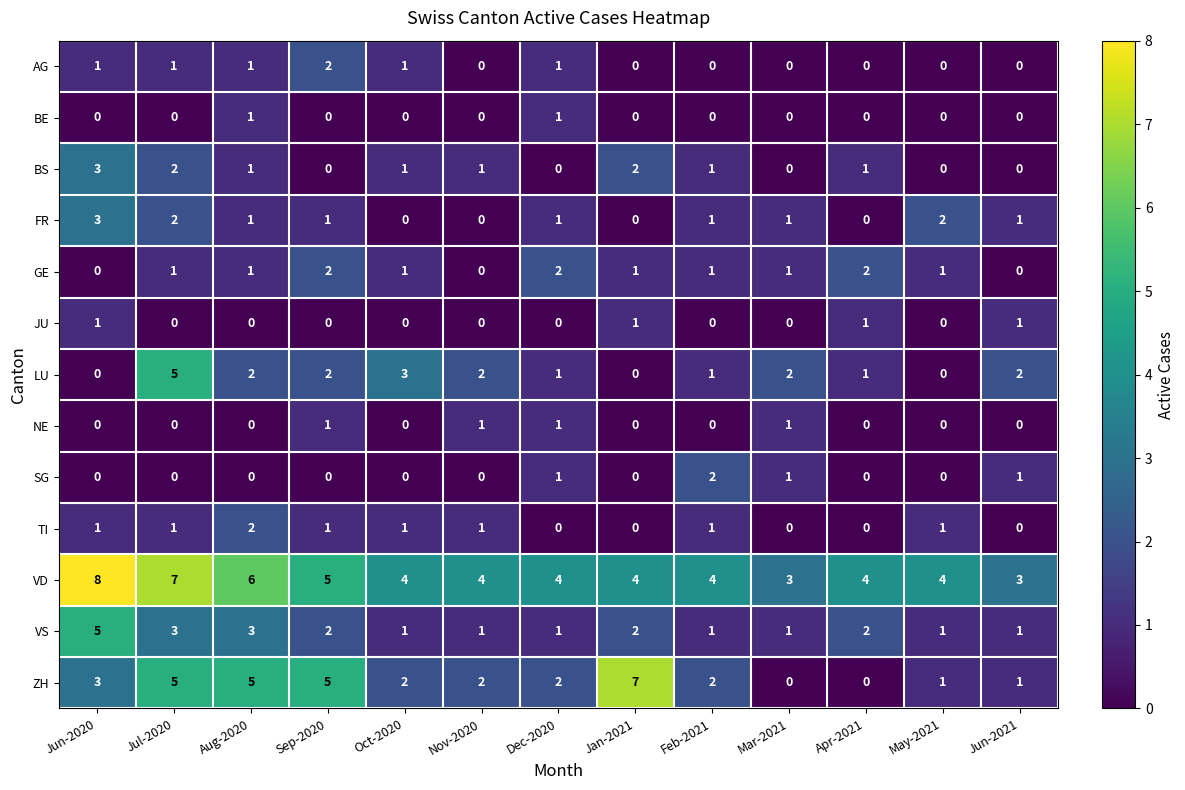

Between Sep-2020 and Oct-2020, which series saw the biggest shift?

ZH